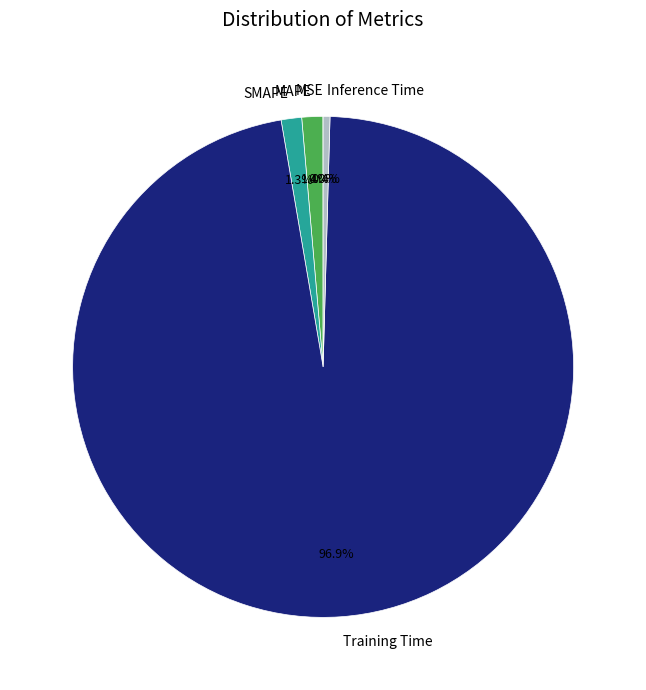

Which slice represents more than half of the pie?

Training Time